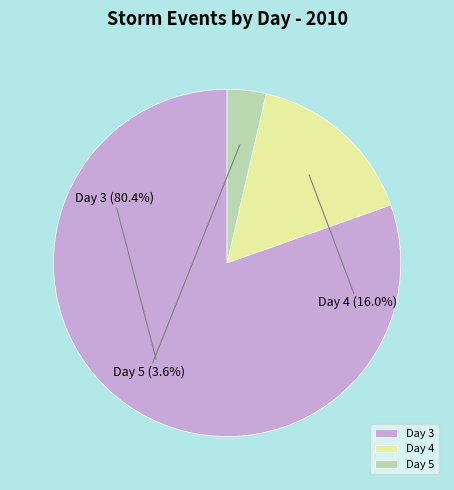

To the nearest percent, what is the difference between the largest and smallest slice percentages?

77%